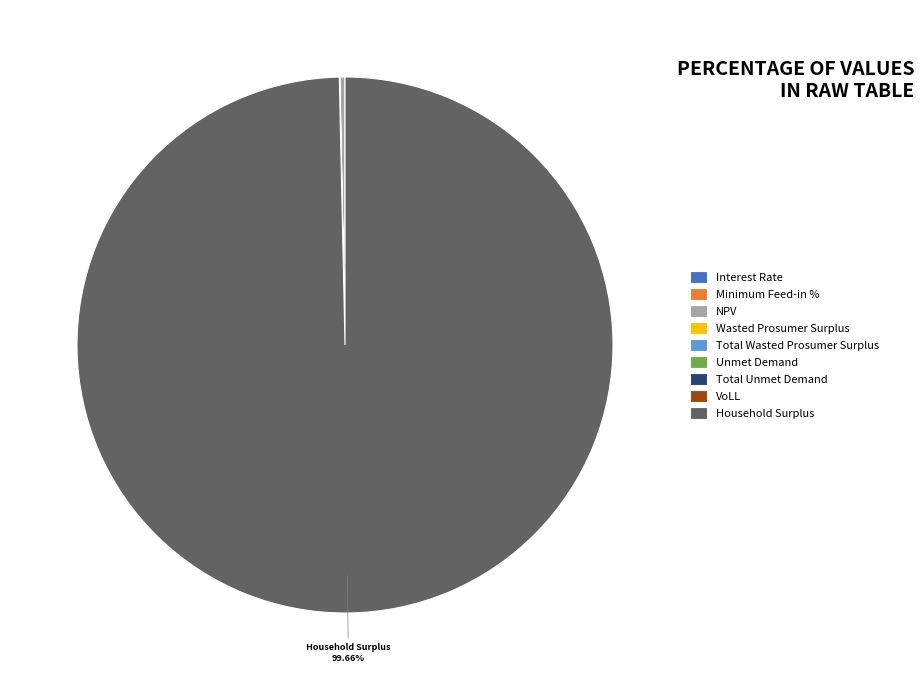

To the nearest percent, what is the average slice percentage?

11%